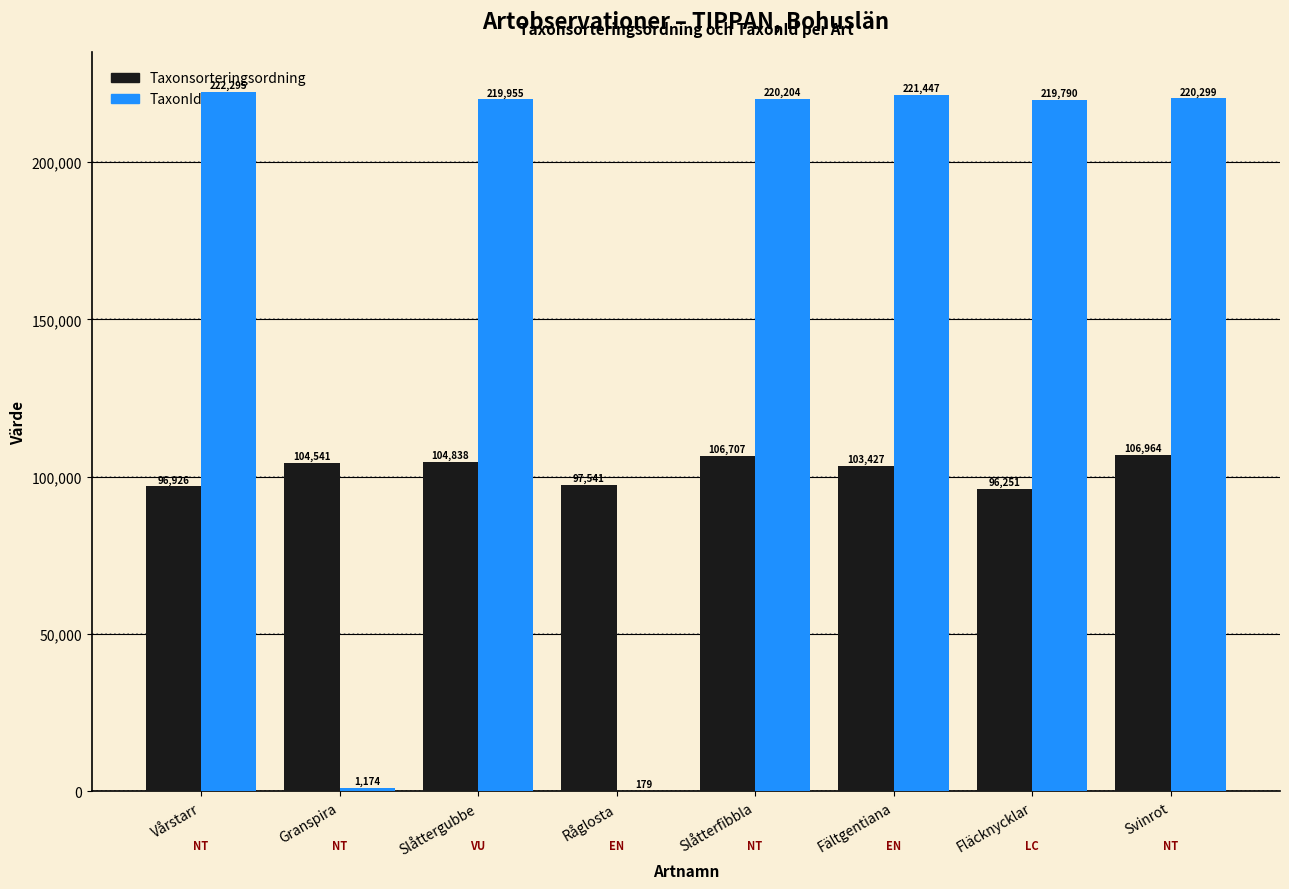

What is the maximum value for TaxonId?

222295